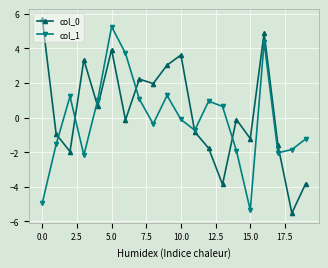

Which series has the largest total across all categories?

col_0